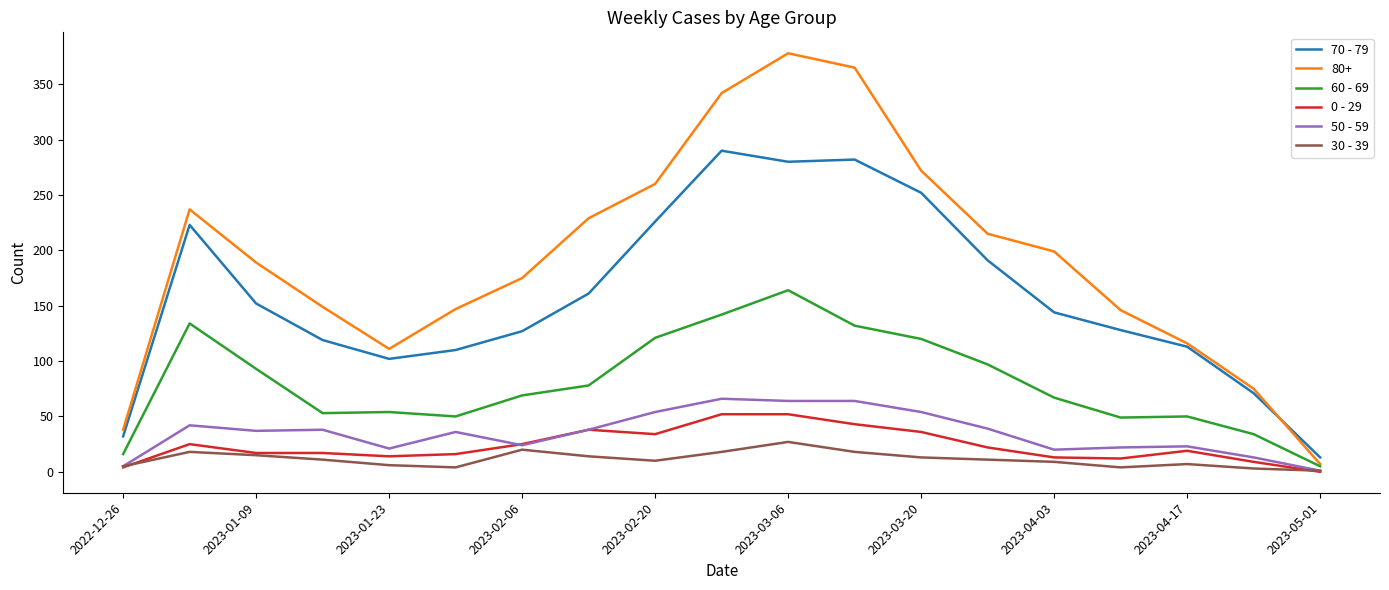

Which series has the largest range (max minus min)?

80+